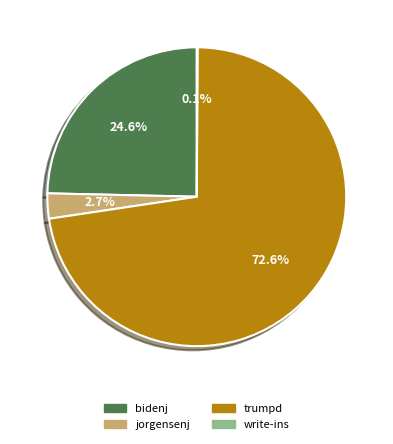

Combined, do bidenj and jorgensenj account for over 50%?

No